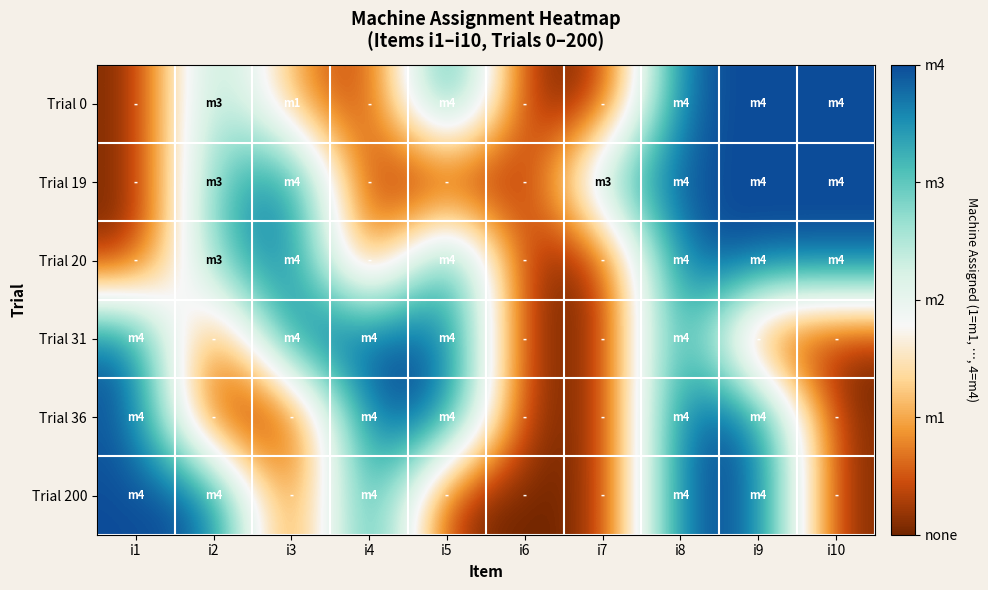

Reading left to right, list all the values displayed in this chart.

Trial 0: i1=0	i2=3	i3=1	i4=0	i5=4	i6=0	i7=0	i8=4	i9=4	i10=4
Trial 19: i1=0	i2=3	i3=4	i4=0	i5=0	i6=0	i7=3	i8=4	i9=4	i10=4
Trial 20: i1=0	i2=3	i3=4	i4=0	i5=4	i6=0	i7=0	i8=4	i9=4	i10=4
Trial 31: i1=4	i2=0	i3=4	i4=4	i5=4	i6=0	i7=0	i8=4	i9=0	i10=0
Trial 36: i1=4	i2=0	i3=0	i4=4	i5=4	i6=0	i7=0	i8=4	i9=4	i10=0
Trial 200: i1=4	i2=4	i3=0	i4=4	i5=0	i6=0	i7=0	i8=4	i9=4	i10=0